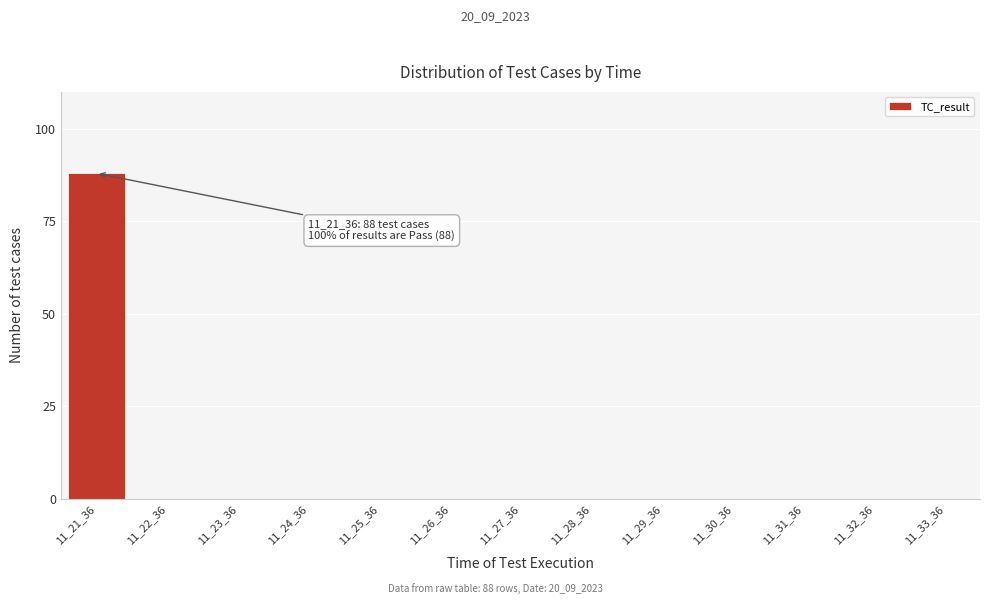

Reading left to right, transcribe all the data shown in this chart.

11_21_36=88	11_22_36=0	11_23_36=0	11_24_36=0	11_25_36=0	11_26_36=0	11_27_36=0	11_28_36=0	11_29_36=0	11_30_36=0	11_31_36=0	11_32_36=0	11_33_36=0